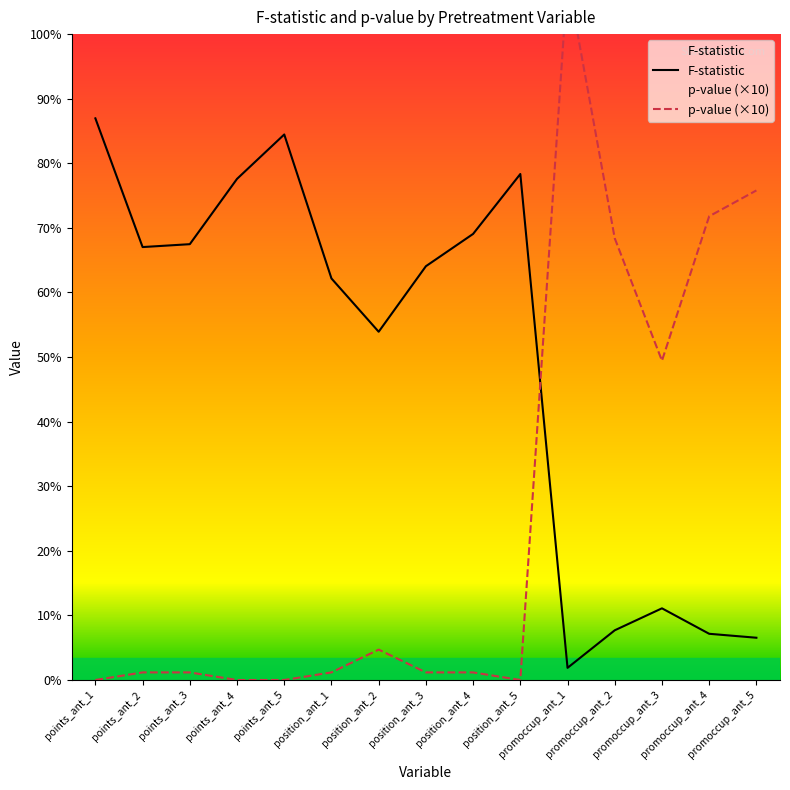

What is the label of the 8th point from the left?

position_ant_3